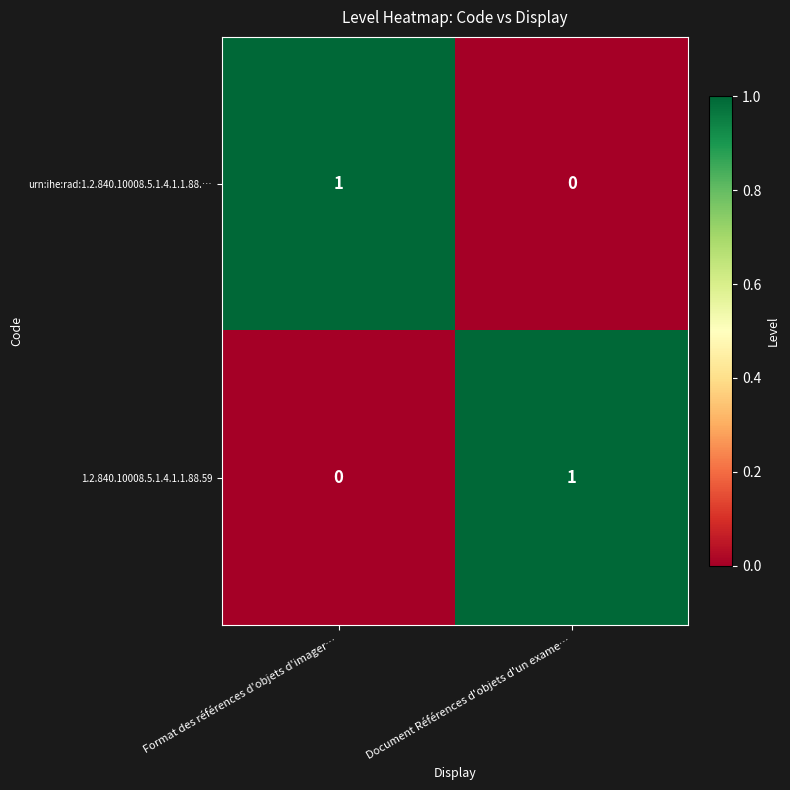

Is the value of 1.2.840.10008.5.1.4.1.1.88.59 at Document Références d'objets d'un exame… greater than the value of urn:ihe:rad:1.2.840.10008.5.1.4.1.1.88.… at Document Références d'objets d'un exame…?

Yes